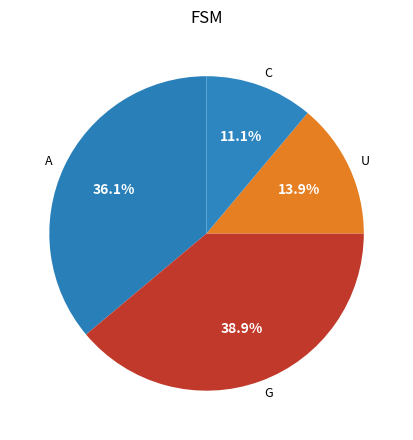

Which slice is the smallest?

C